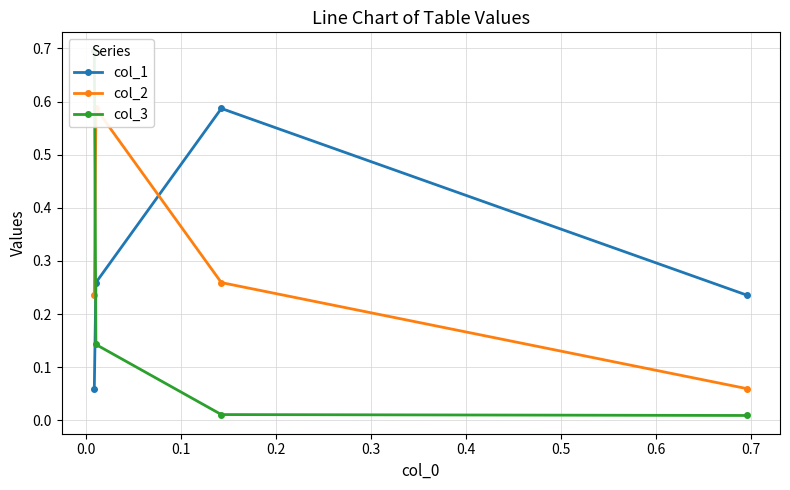

How many col_1 values are between 0 and 1?

4